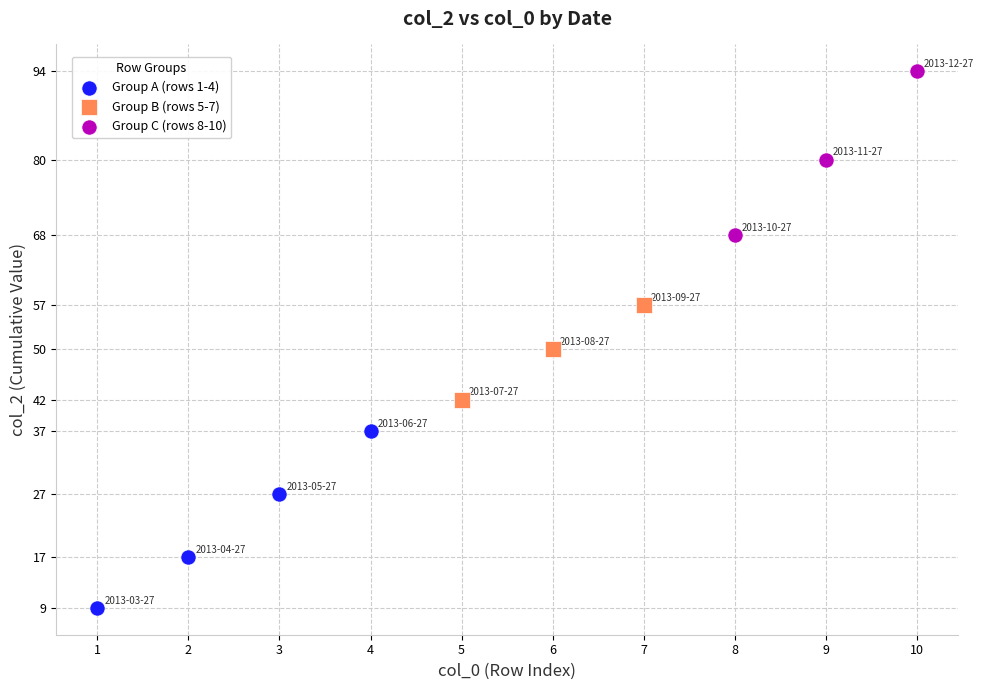

Which series contains the lowest Y value?

Group A (rows 1-4)